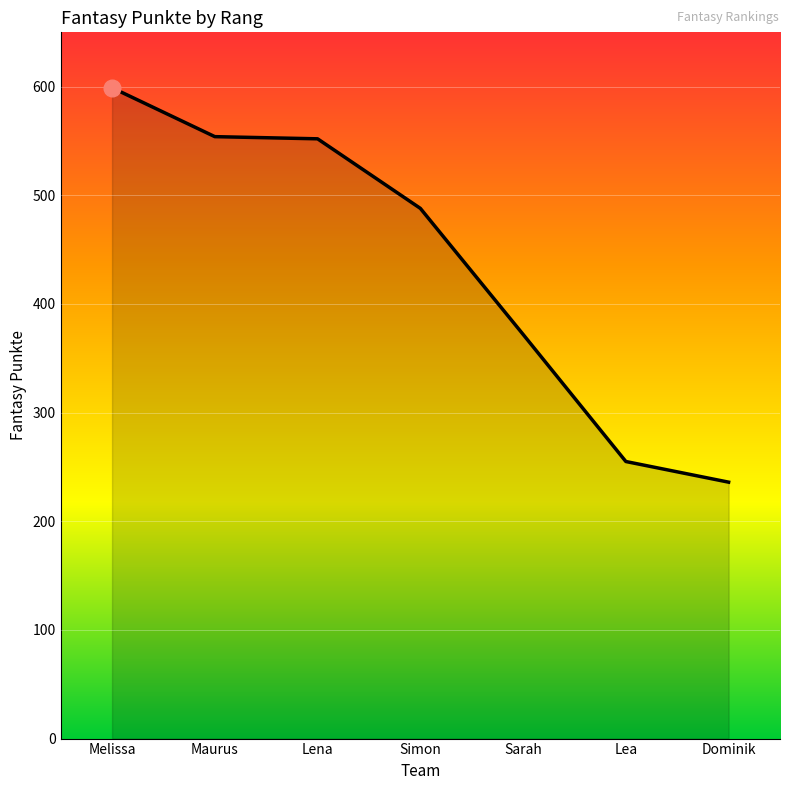

What is the difference between the values at Dominik and Lena?

316